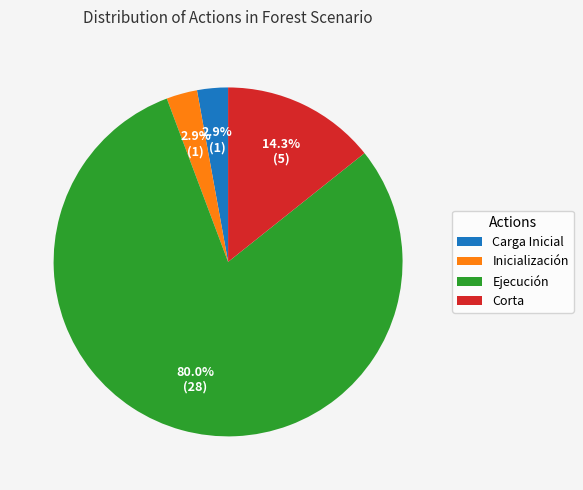

How many slices are in this pie chart?

4